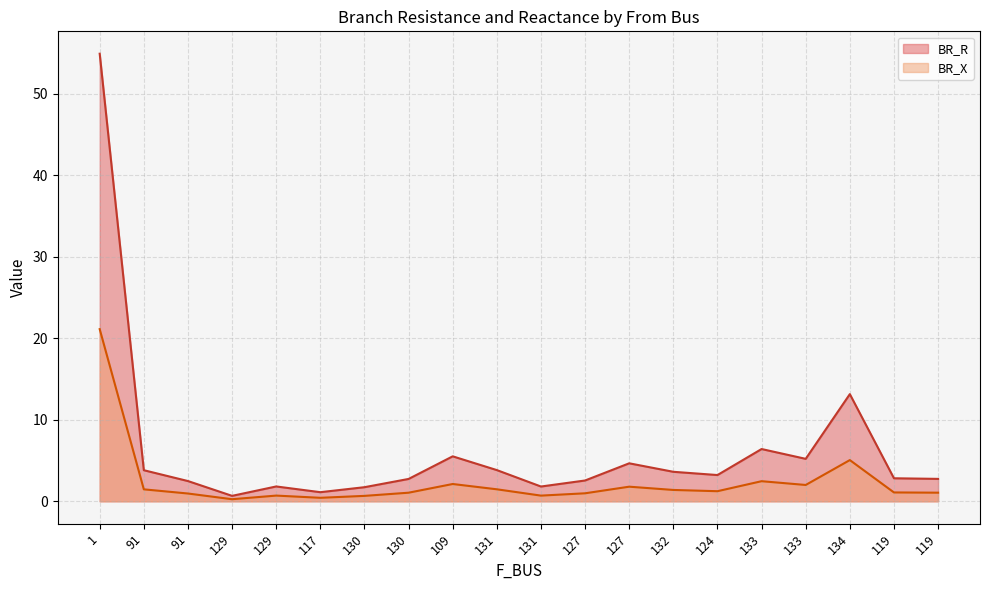

Where is the first local maximum for BR_R?

129